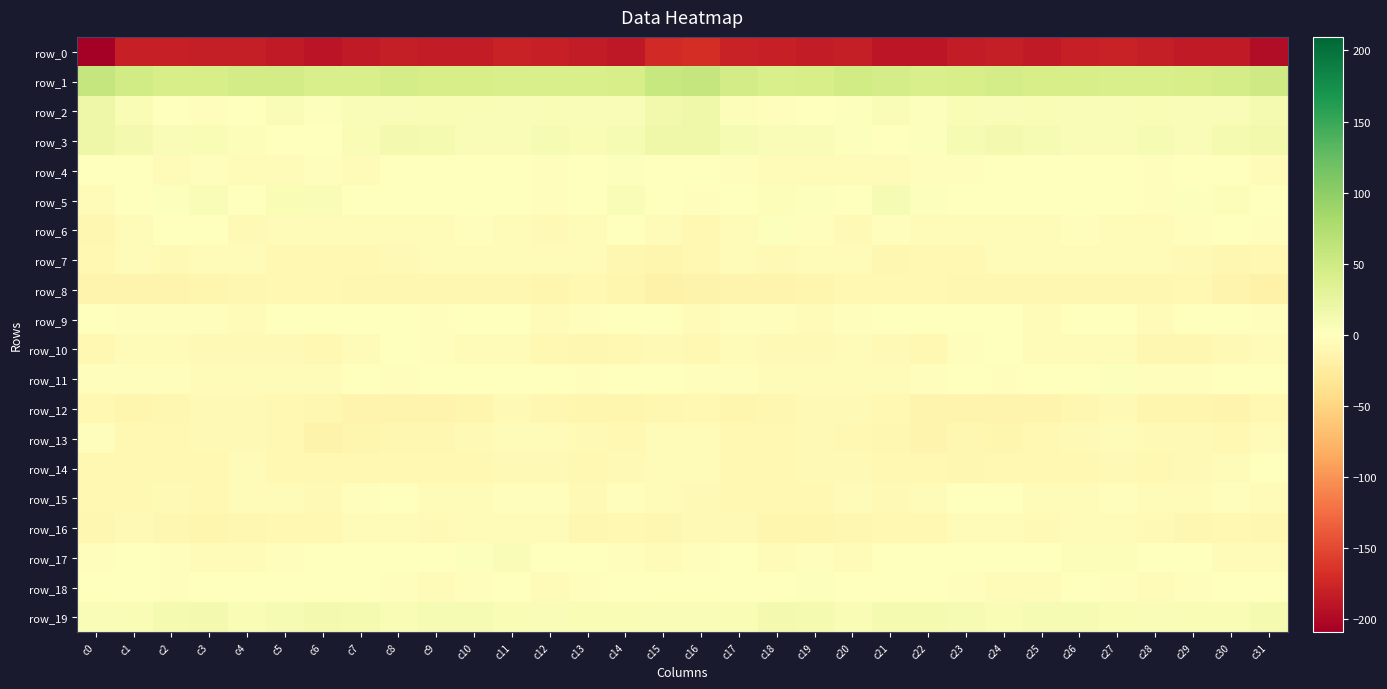

Is the value of row_7 at c9 greater than the value of row_5 at c10?

No